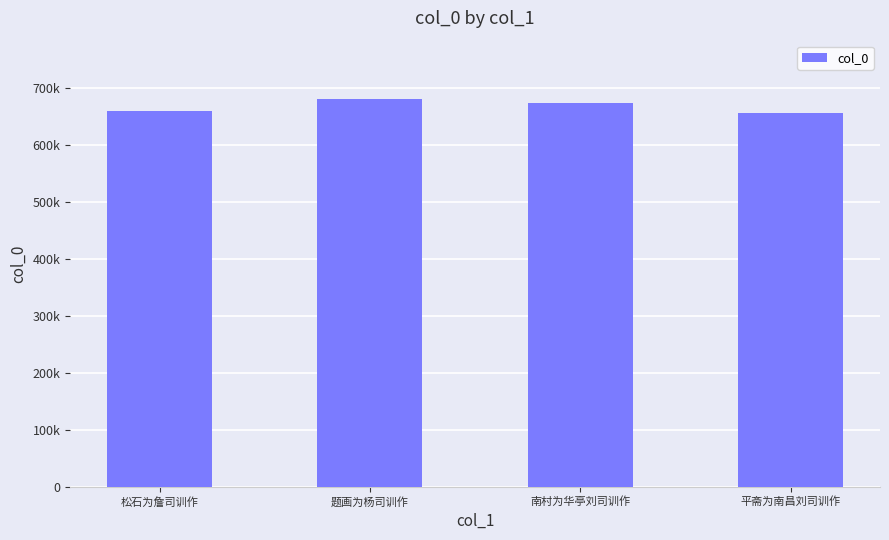

How many values are between 660433 and 681468?

3